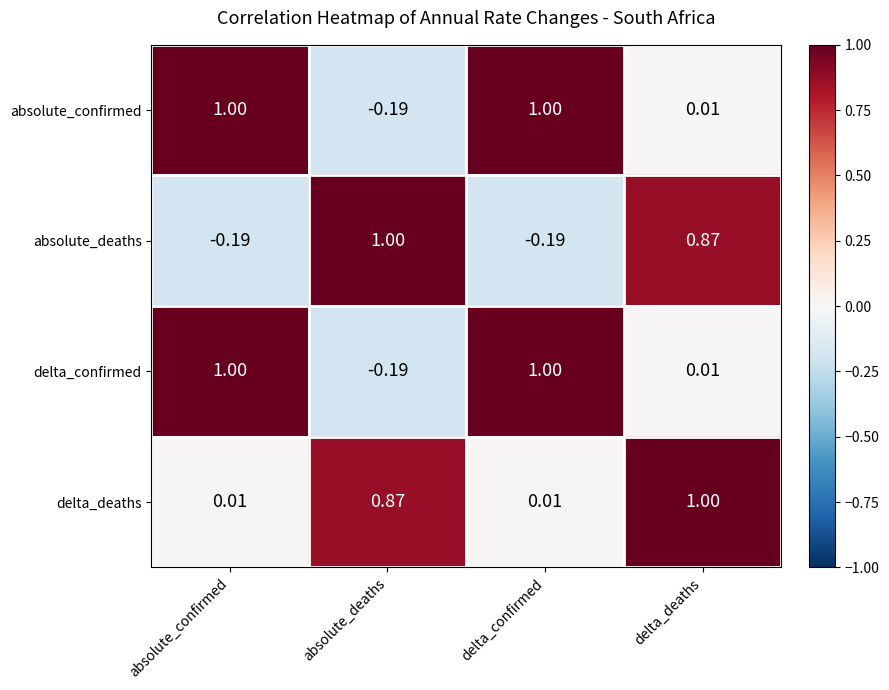

At which label does delta_deaths reach its peak?

delta_deaths